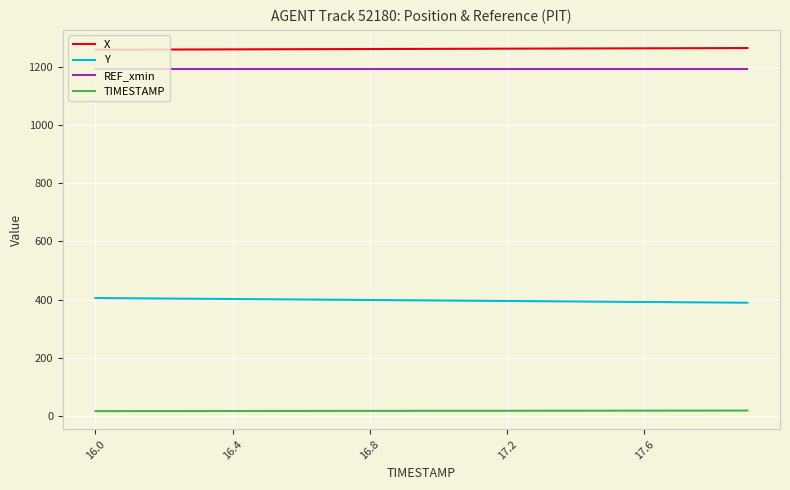

True or false: TIMESTAMP and REF_xmin intersect in this chart.

False